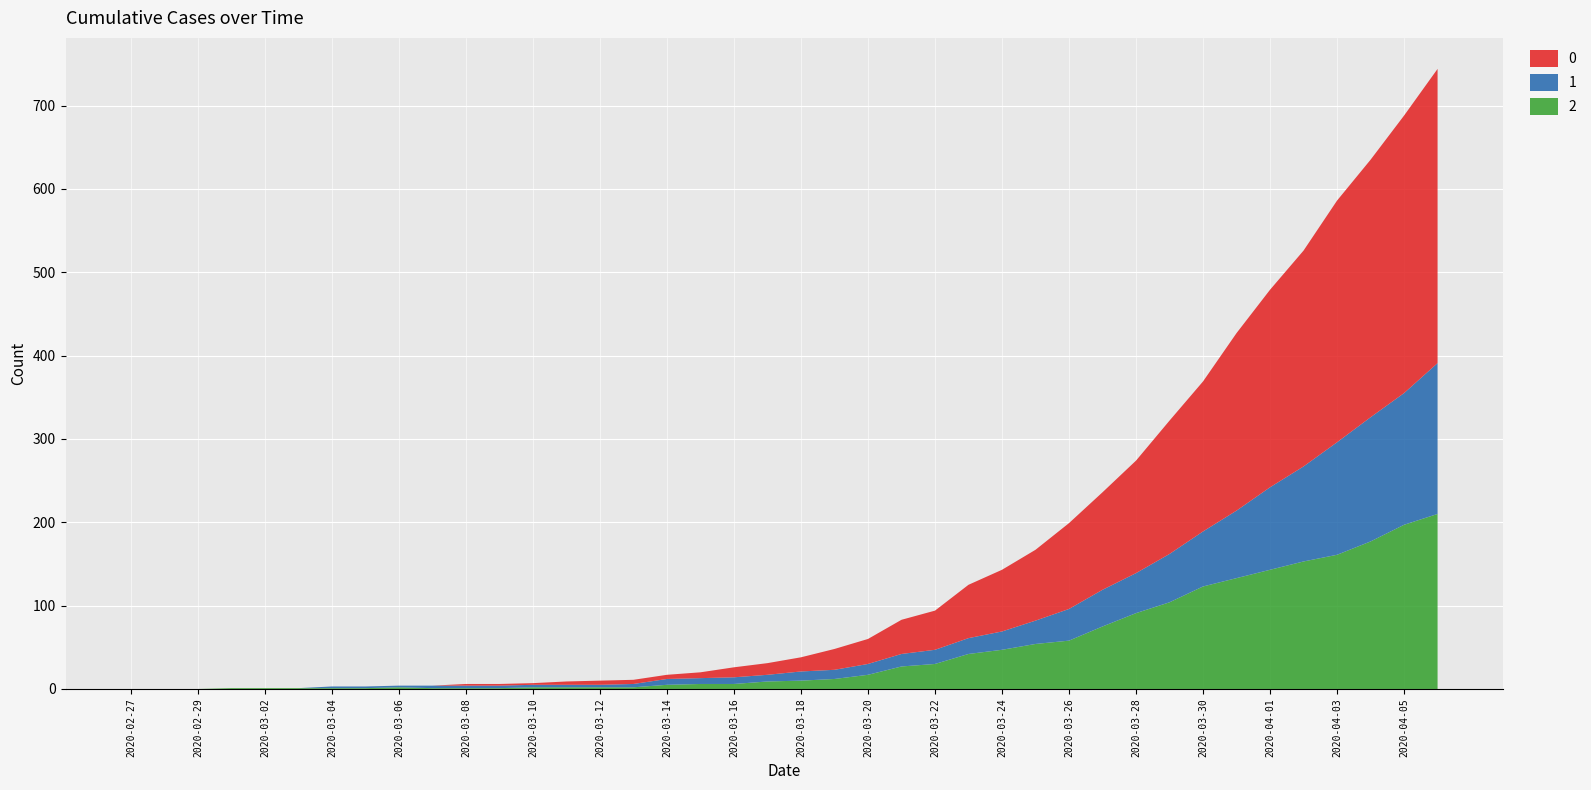

Reading left to right, what are all the values shown in this chart?

0: 0	0	0	0	0	0	0	0	0	0	2	2	2	4	5	5	5	7	12	14	17	25	30	41	47	64	74	85	103	117	135	160	180	213	237	259	290	309	333	353
1: 0	0	0	0	0	0	2	2	2	3	3	3	3	3	3	4	7	7	8	8	11	11	13	15	17	19	22	28	38	44	48	58	66	81	99	114	135	149	158	181
2: 0	0	0	1	1	1	1	1	2	1	1	1	2	2	2	2	5	6	6	9	10	12	17	27	30	42	47	54	58	75	91	104	123	133	143	153	161	177	197	210